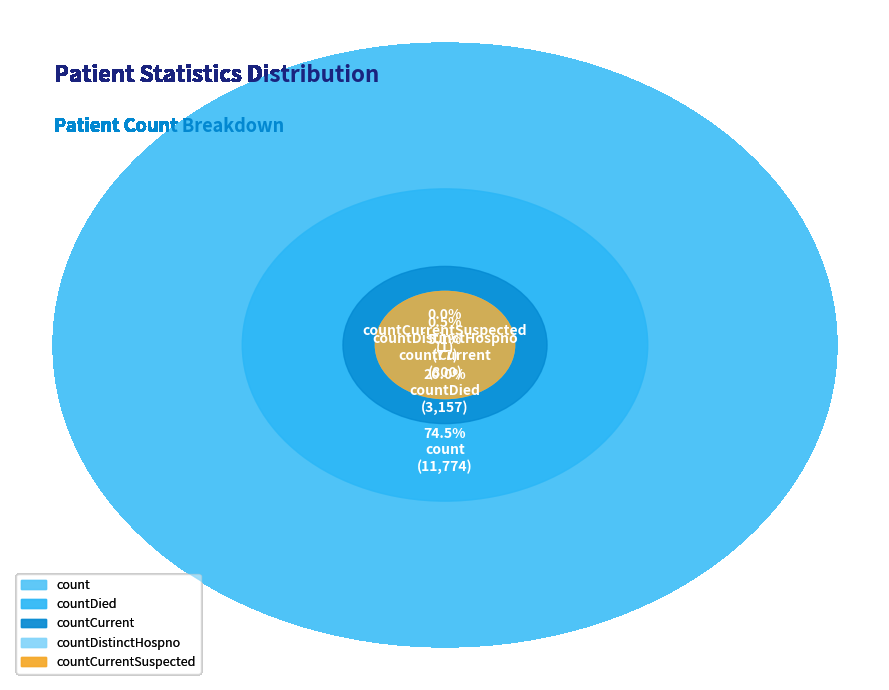

Which category has the biggest portion of the pie?

count